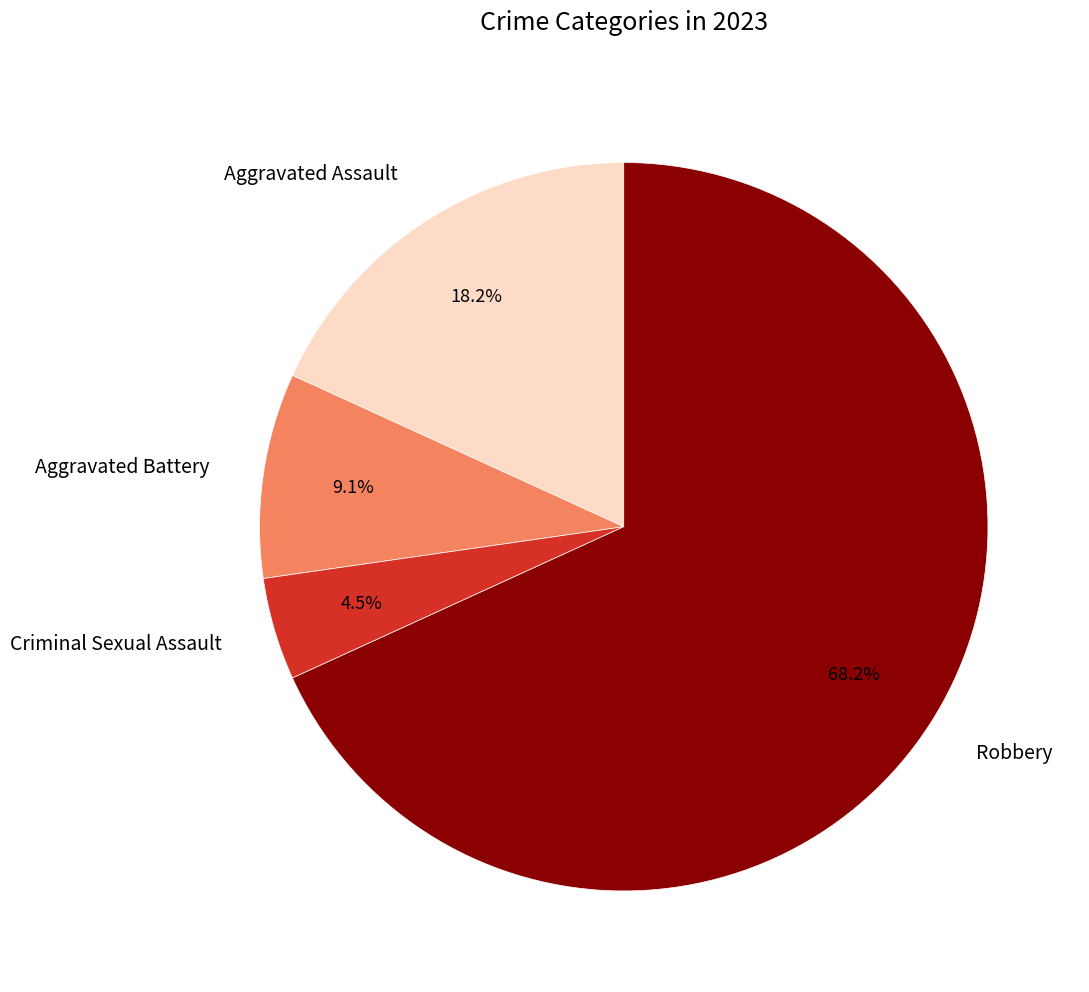

Which category has the biggest portion of the pie?

Robbery